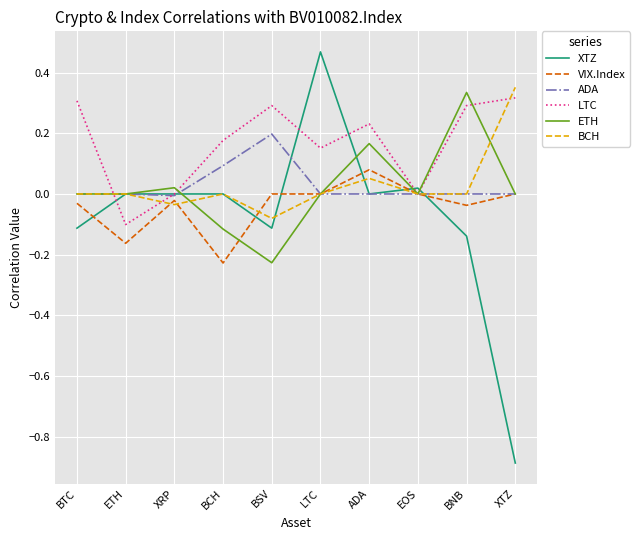

True or false: VIX.Index and XTZ cross at least once.

True